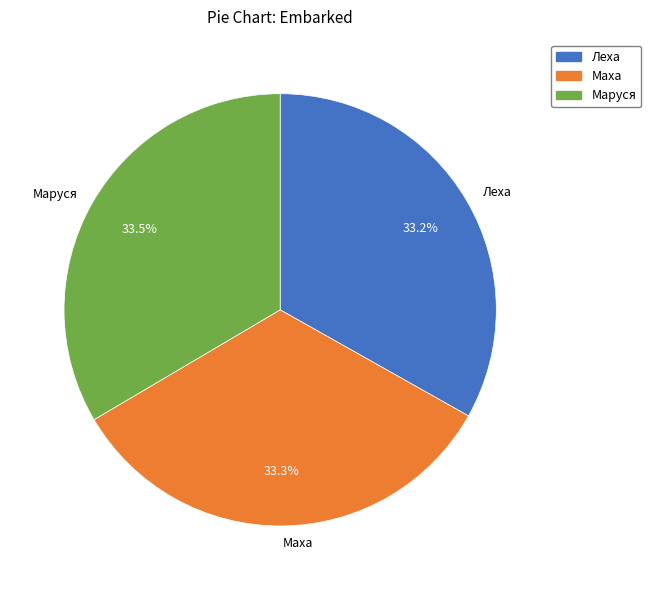

What is the ratio of the value at Леха to the value at Маха?

1.0